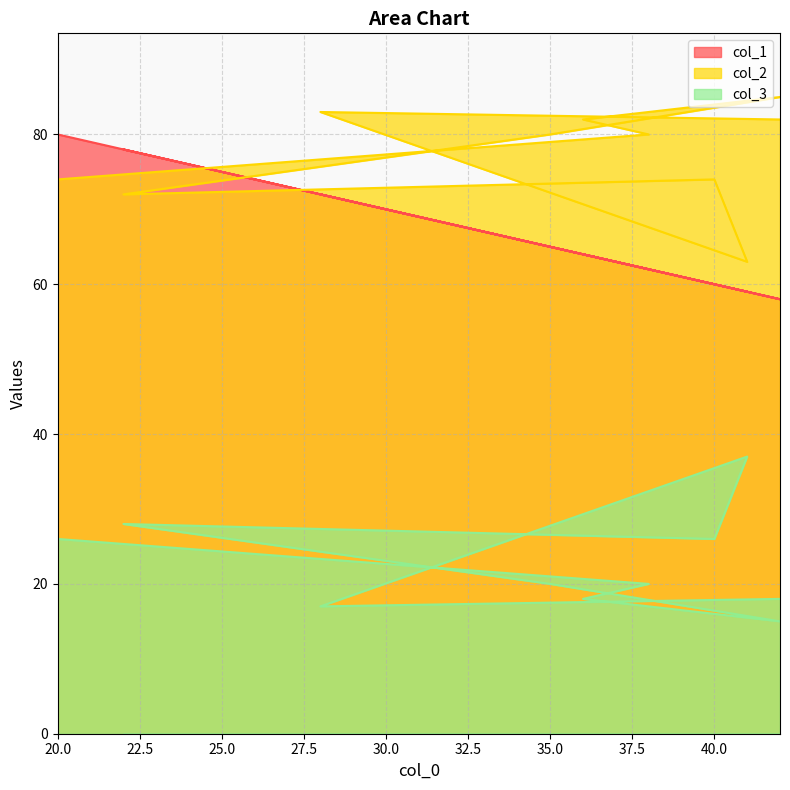

Which label corresponds to the largest value in the chart?

42